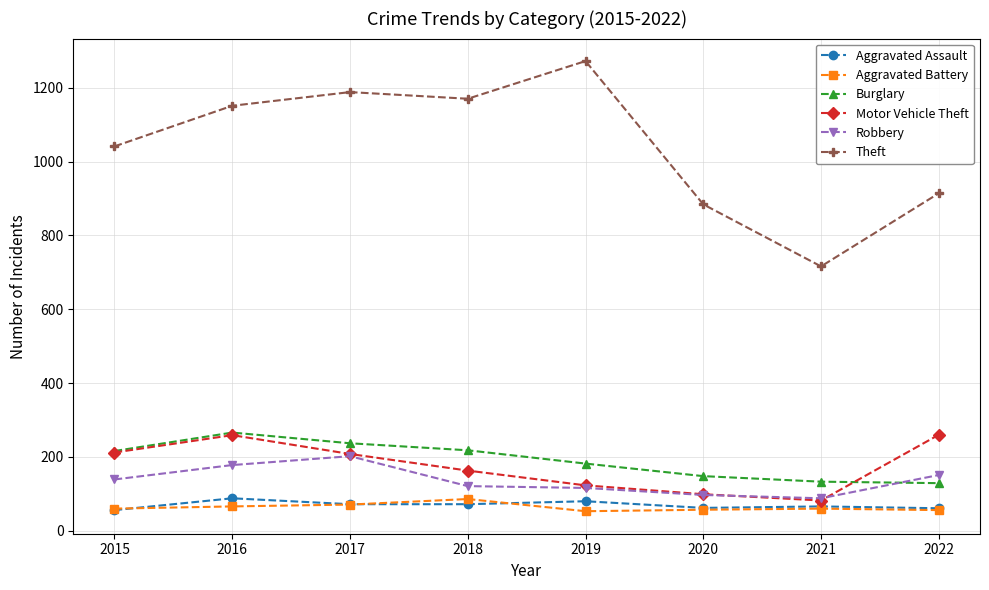

What is the difference between the highest and lowest values at 2018?

1098